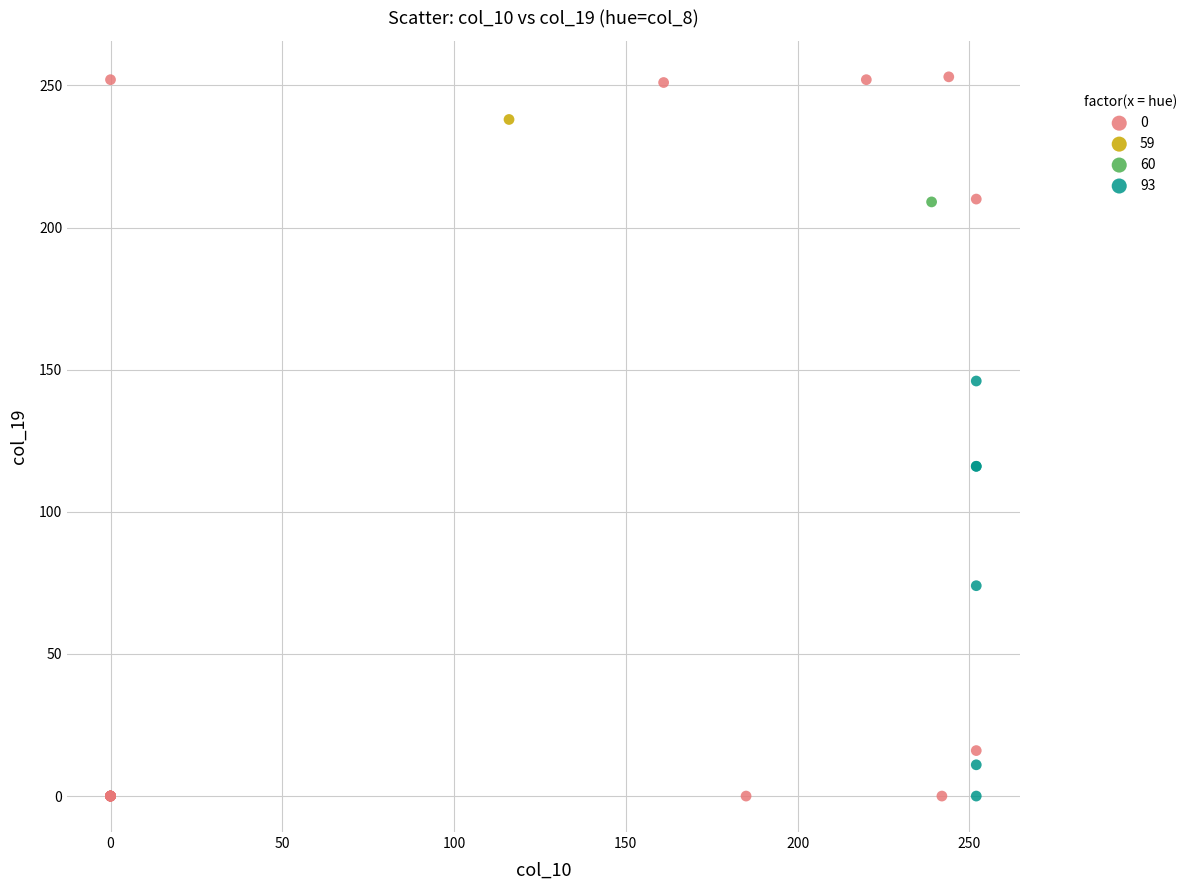

What are all the series names shown in the legend?

0, 59, 60, 93